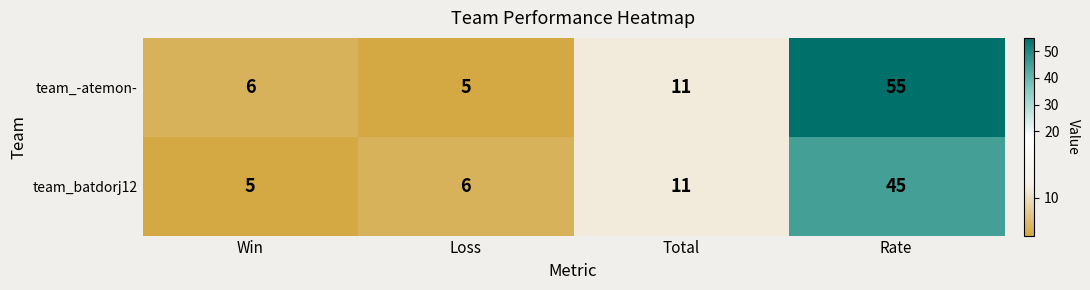

How many distinct data groups are displayed?

2